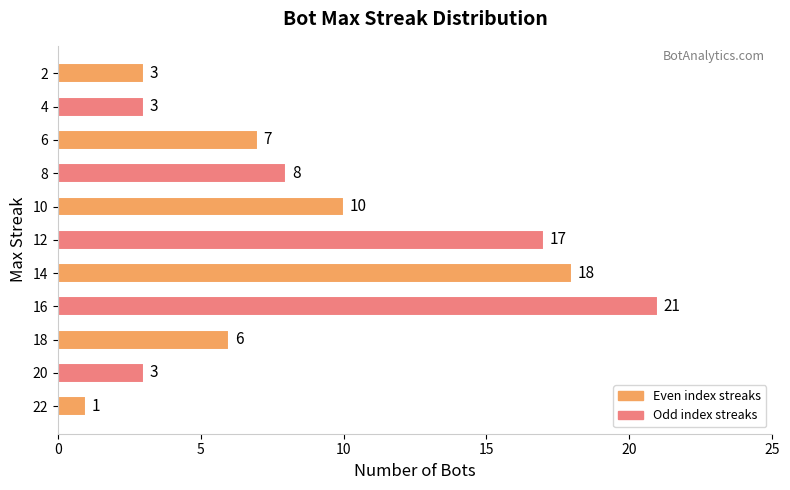

What is the sum of all values?

97